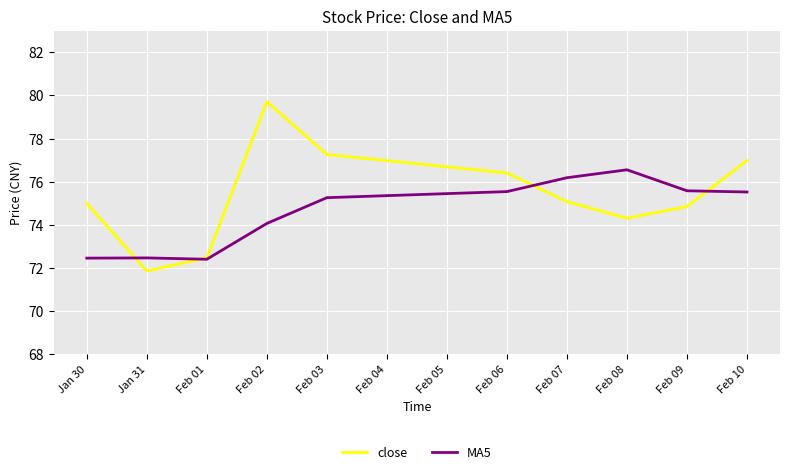

What is the difference between the second highest and second lowest values in the MA5 series?

3.7